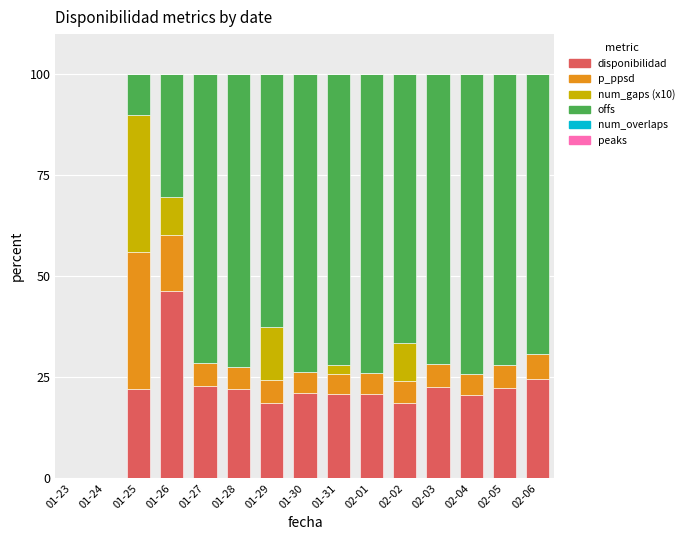

What is the total value across all series at 01-30?

100.0